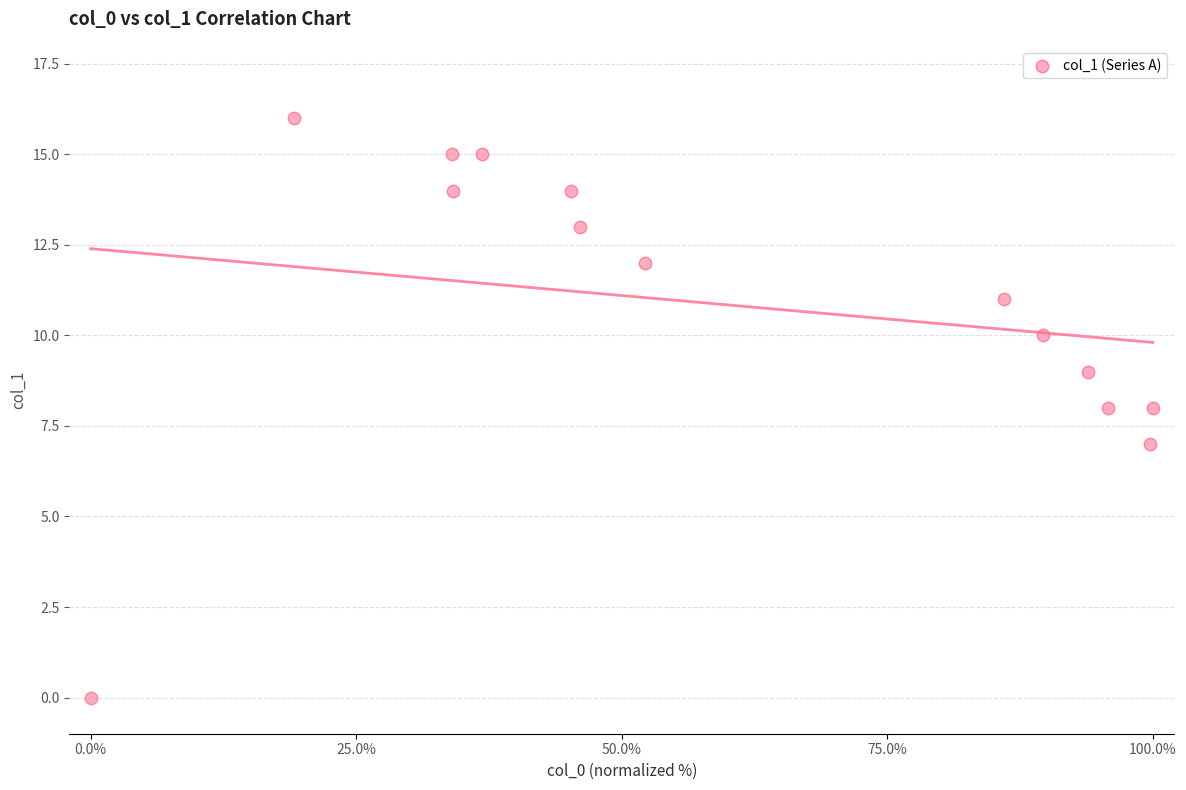

What is the range of Y values (max minus min)?

16